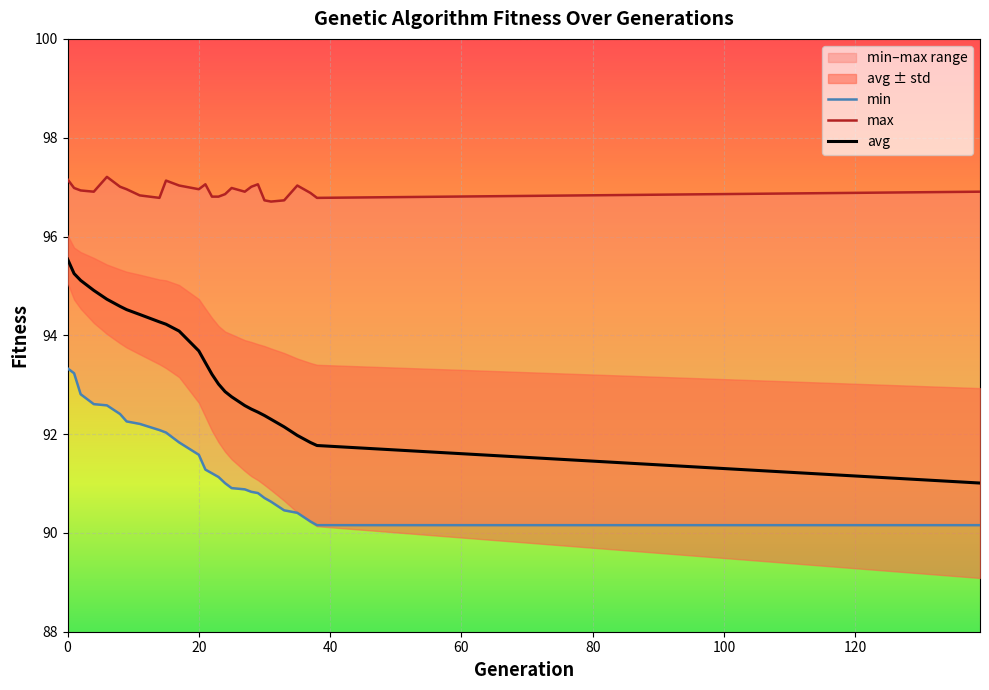

True or false: max and avg intersect in this chart.

False